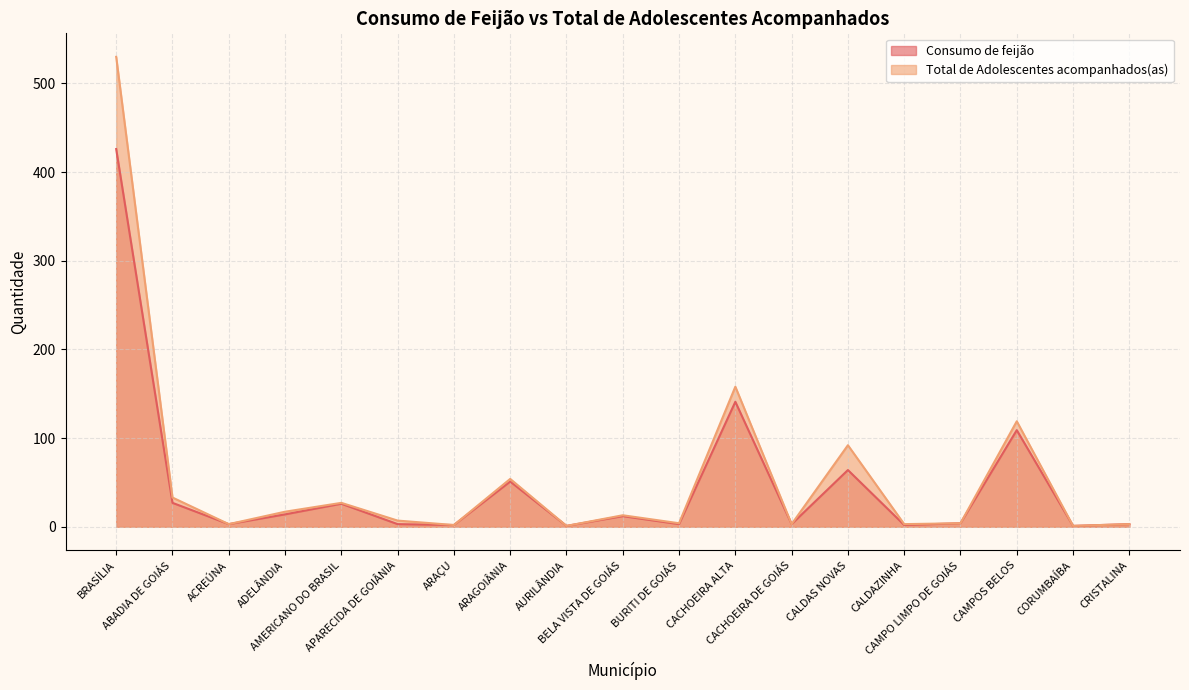

Is it true that Total de Adolescentes equals 5 at ACREÚNA?

False